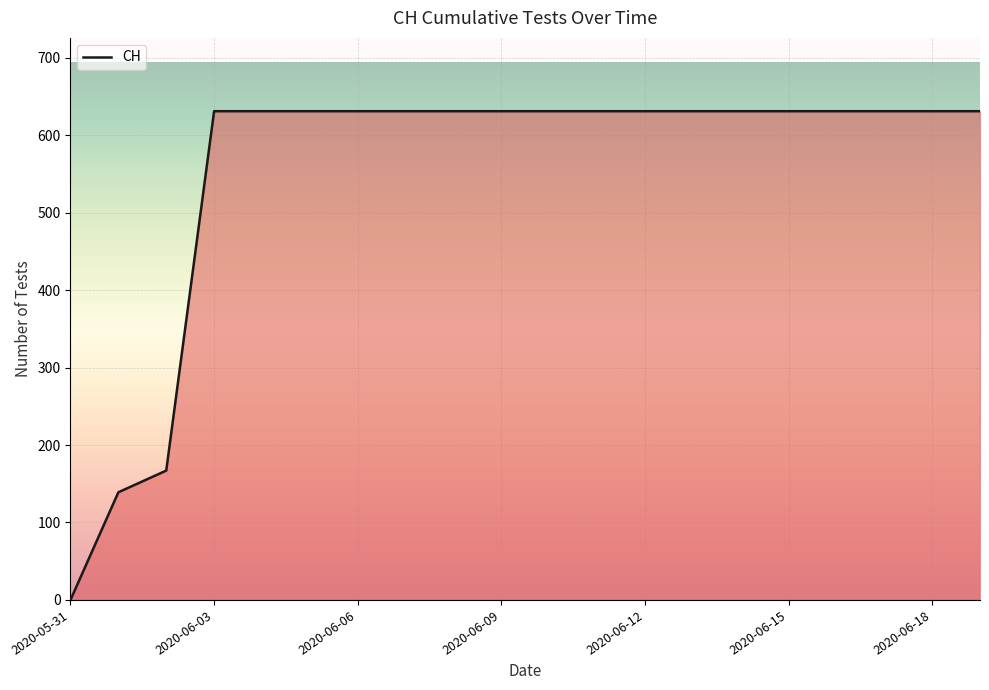

What is the greatest value displayed?

631